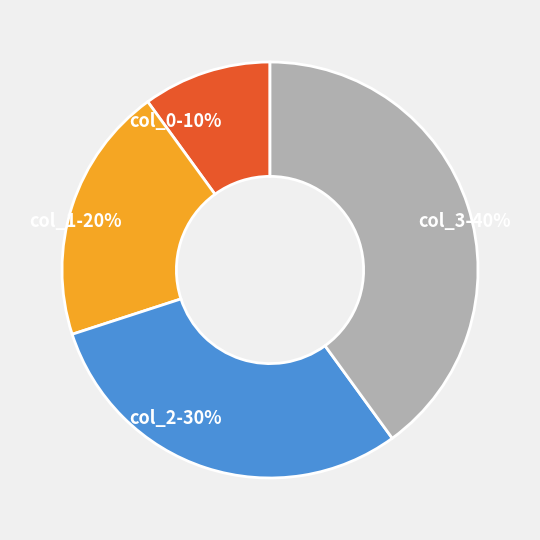

What is the ratio of the value at col_3-40% to the value at col_2-30%?

1.3